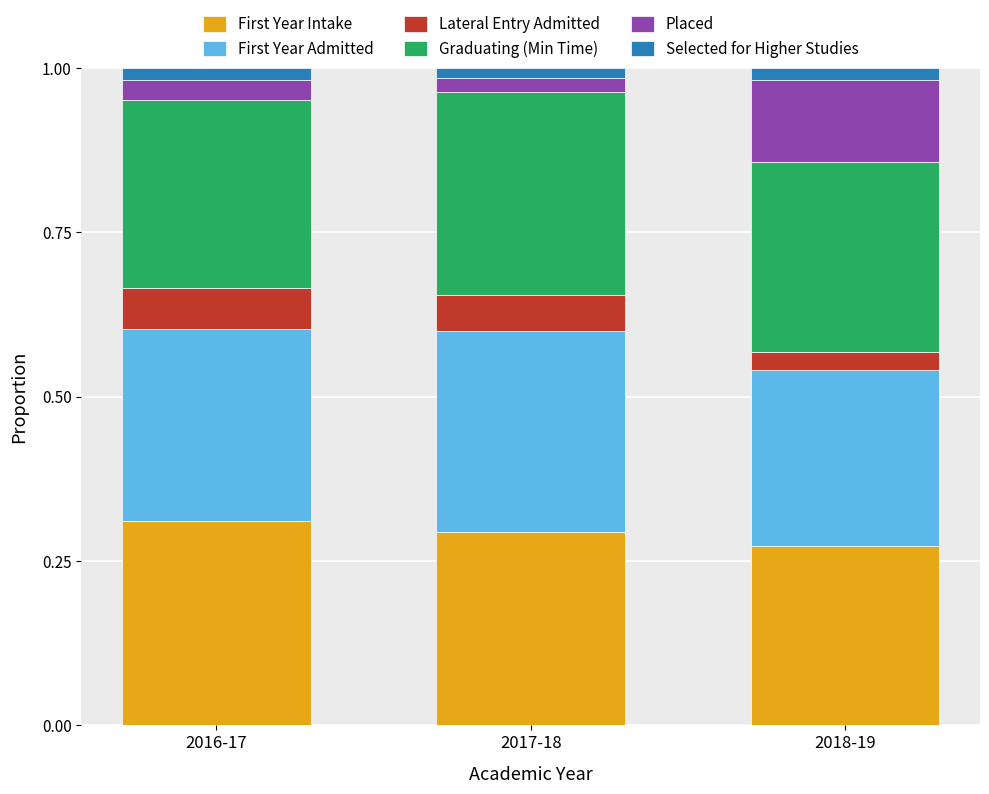

What is the total value across all series at 2016-17?

1.0